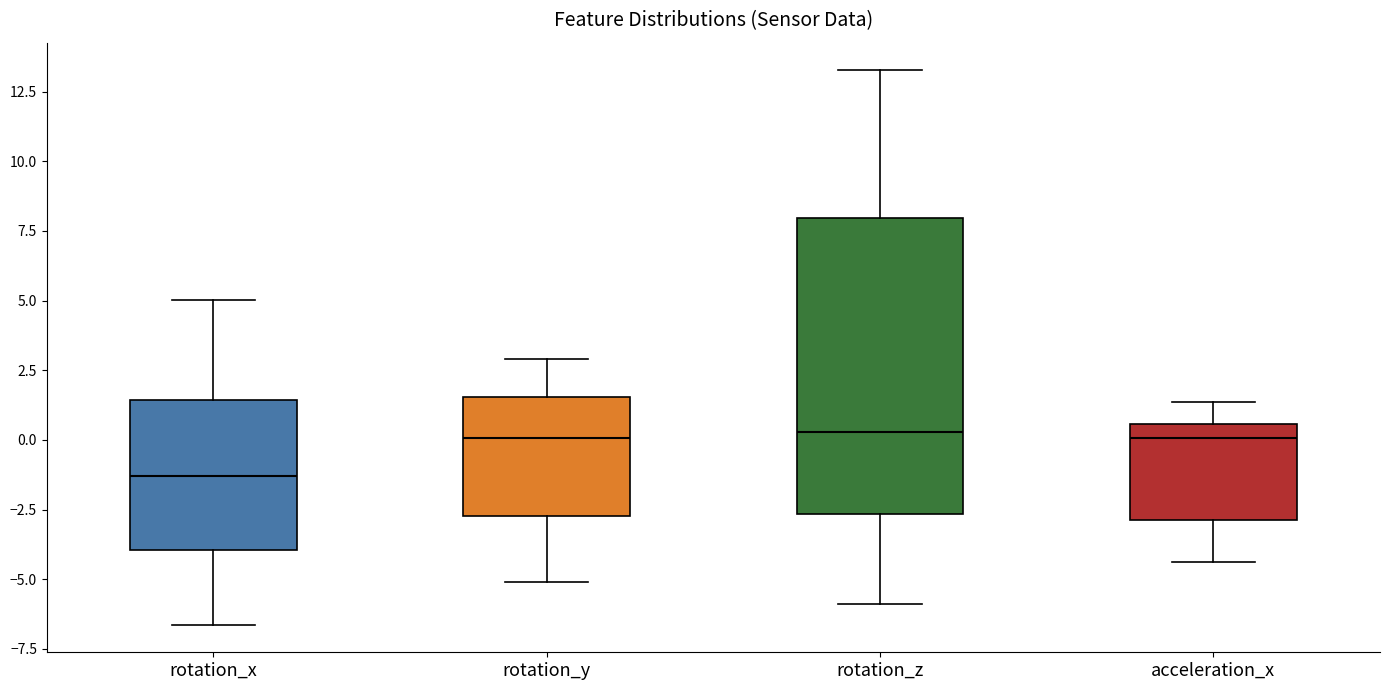

Where does the lower whisker of the box for acceleration_x end on the y-axis? The values are not printed on the chart, so give them approximately, as read against the axis.

-4.5